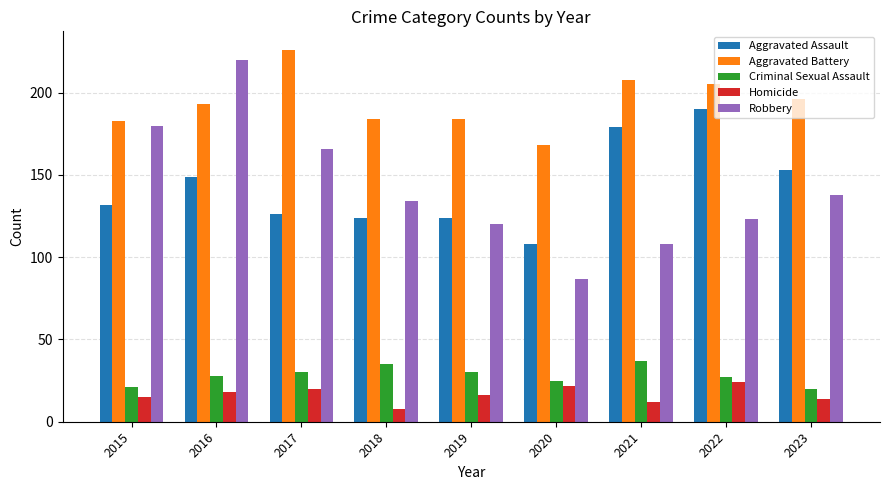

Reading left to right, transcribe all the data shown in this chart.

Aggravated Assault: 132	149	126	124	124	108	179	190	153
Aggravated Battery: 183	193	226	184	184	168	208	205	196
Criminal Sexual Assault: 21	28	30	35	30	25	37	27	20
Homicide: 15	18	20	8	16	22	12	24	14
Robbery: 180	220	166	134	120	87	108	123	138